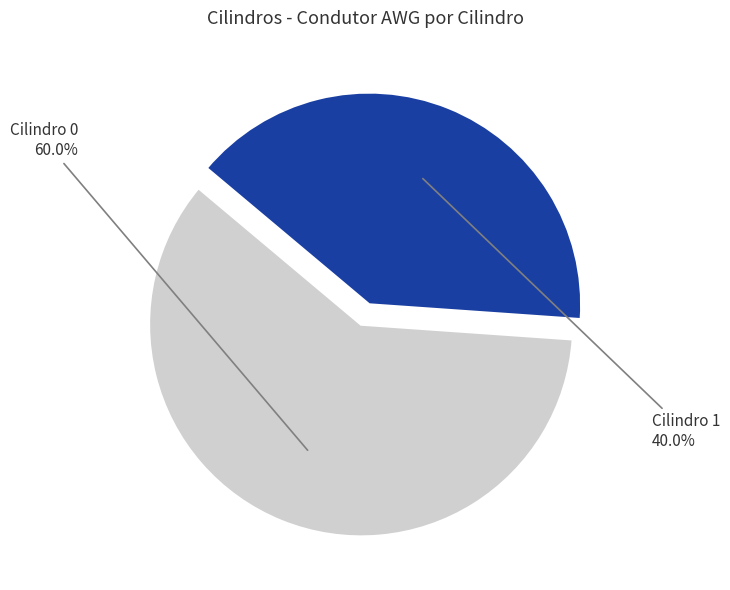

Does any single category account for the majority?

Yes